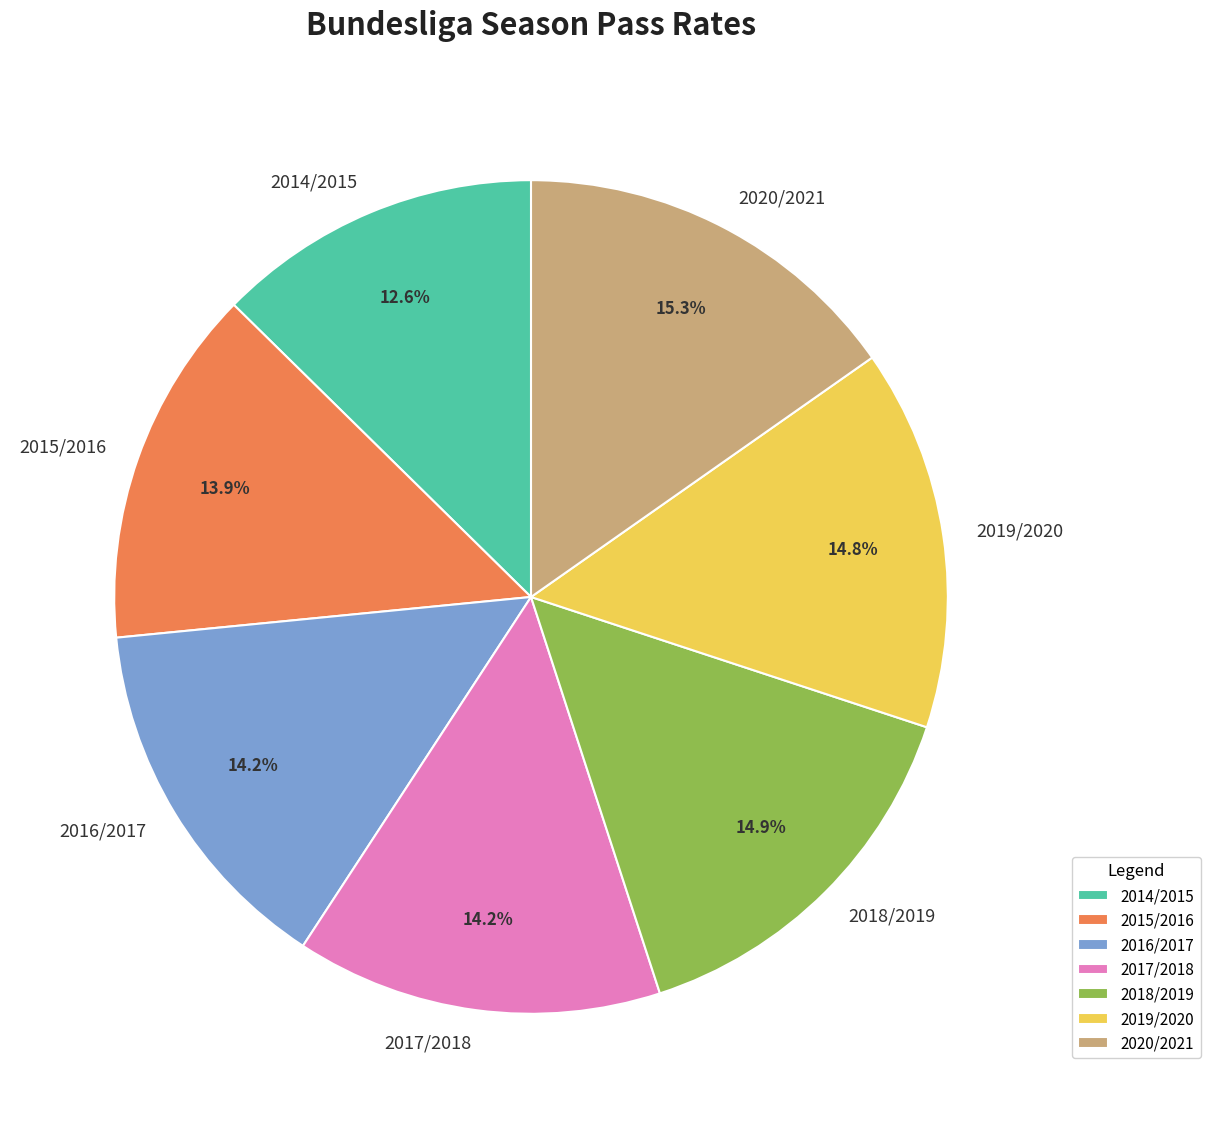

Count the number of slices in the pie.

7